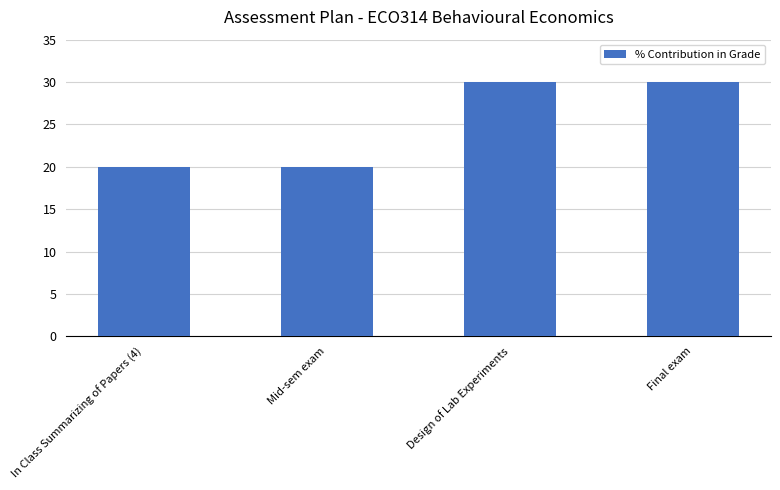

What is the value of the 1st bar from the left?

20